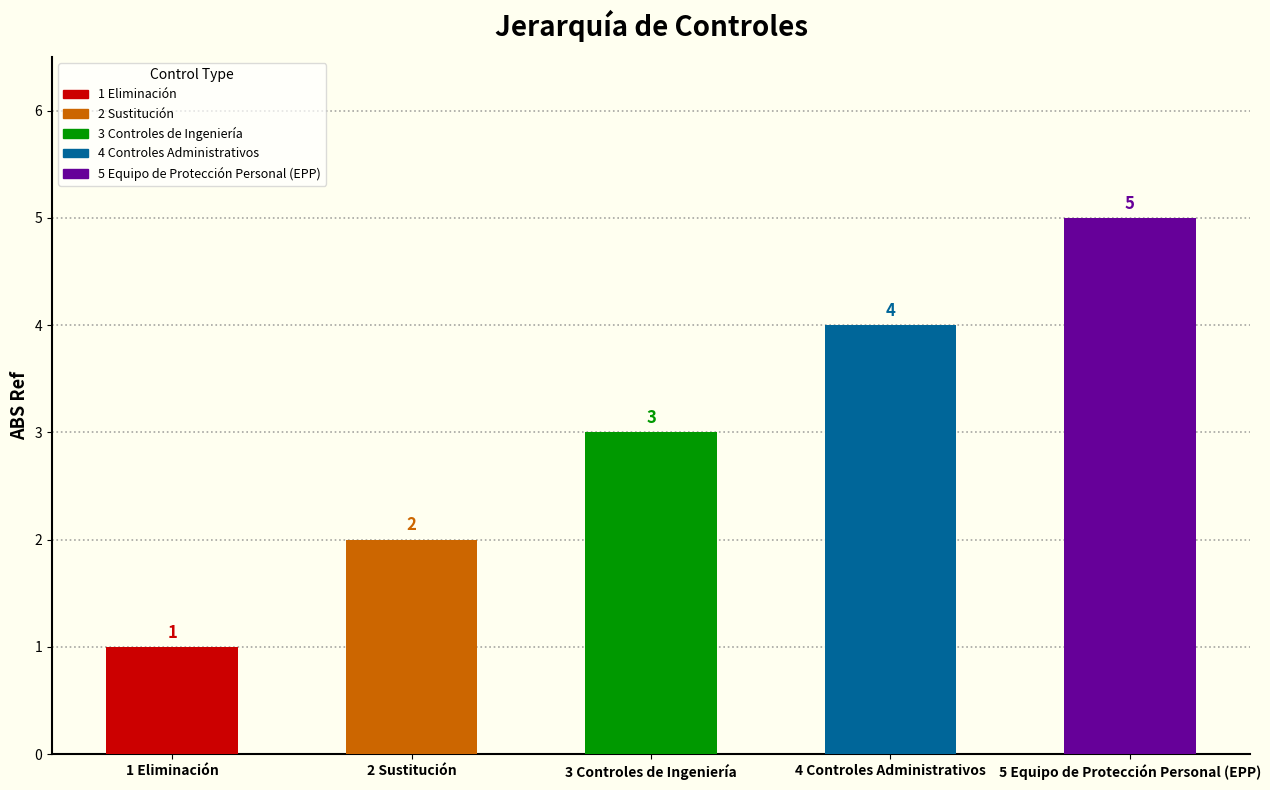

Which label corresponds to the smallest value in the chart?

1 Eliminación